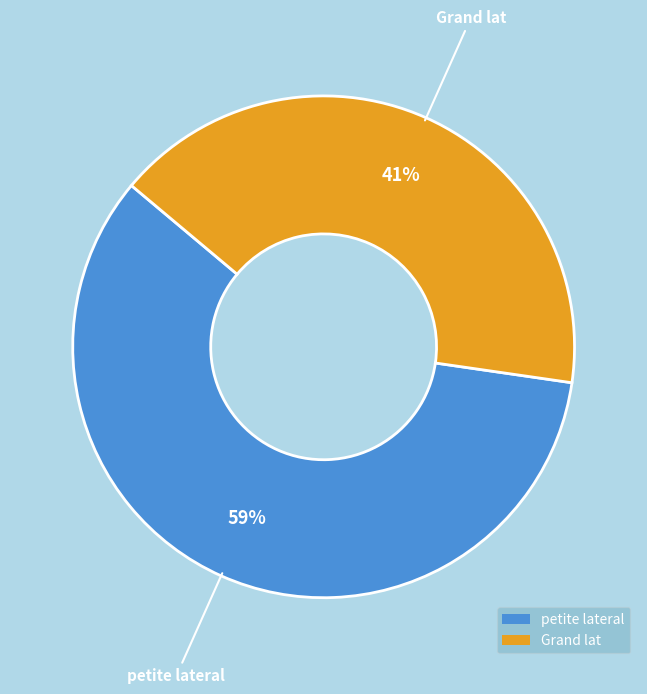

To the nearest percent, what is the average slice percentage?

50%